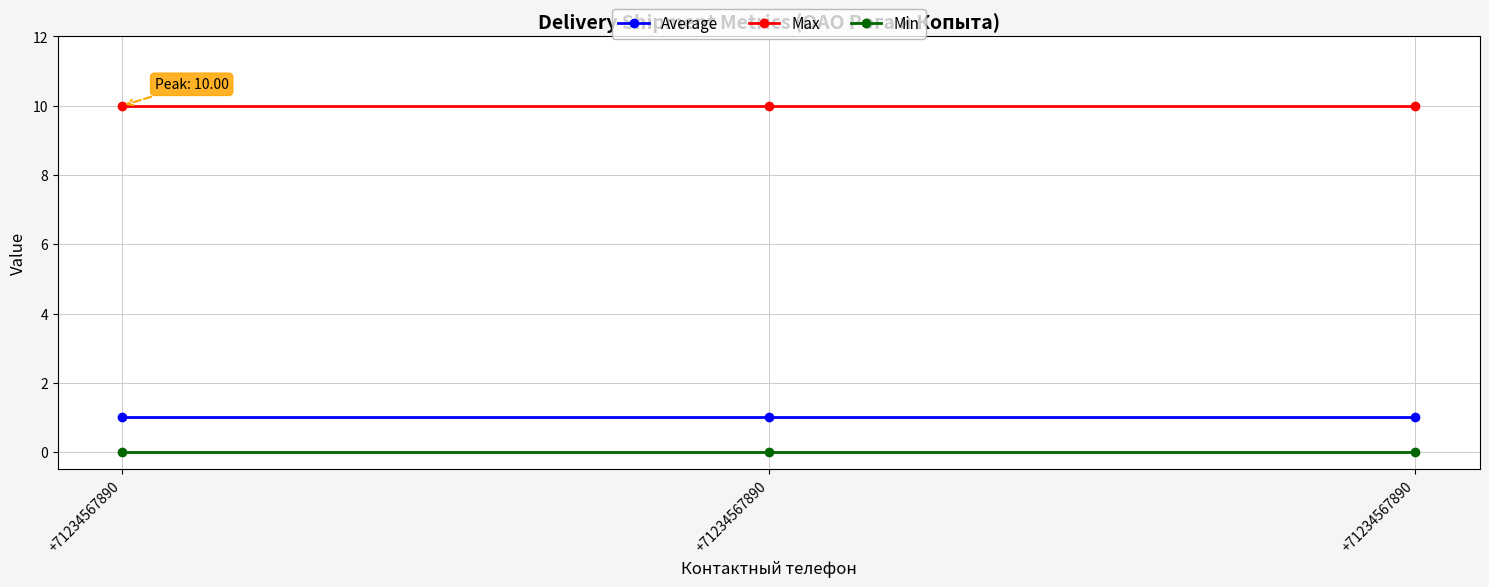

How many distinct data groups are displayed?

3